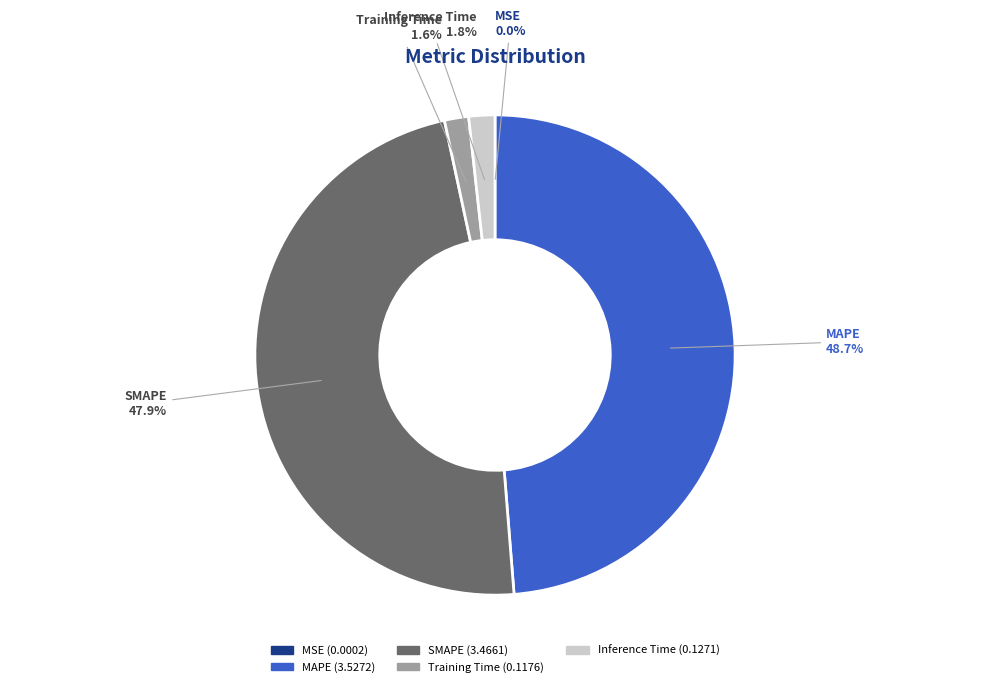

What percentage do SMAPE and Training Time together represent?

49.5%